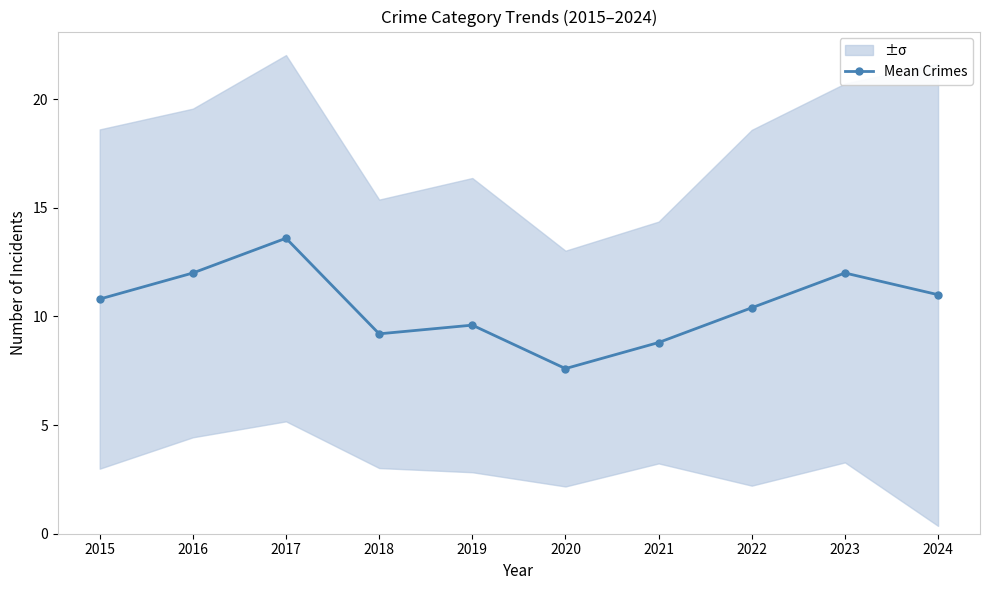

Between 2018 and 2019, which is larger?

2019